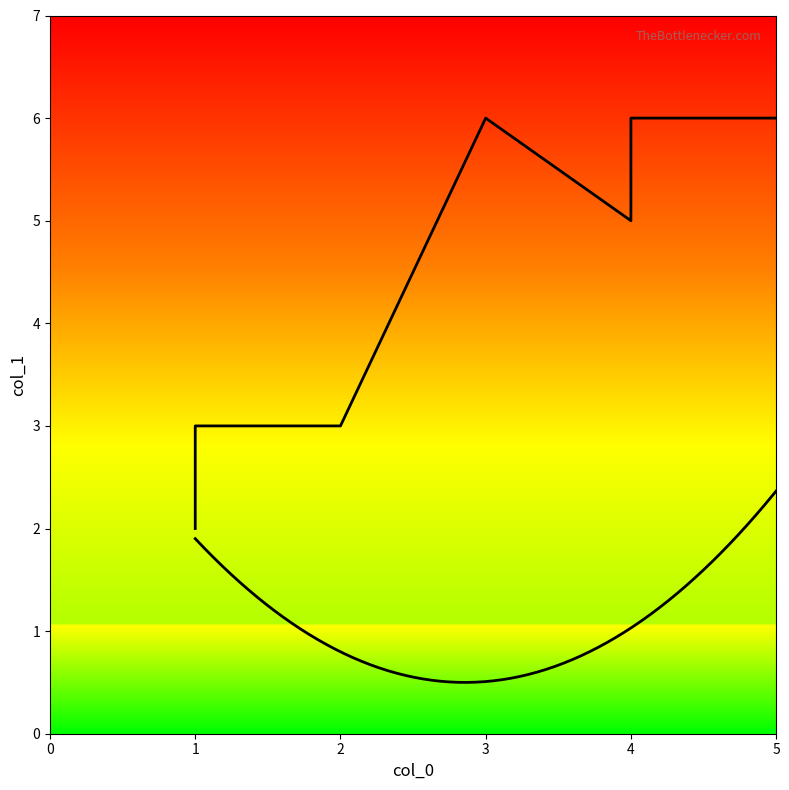

True or false: the data shows 3 at 4.

False